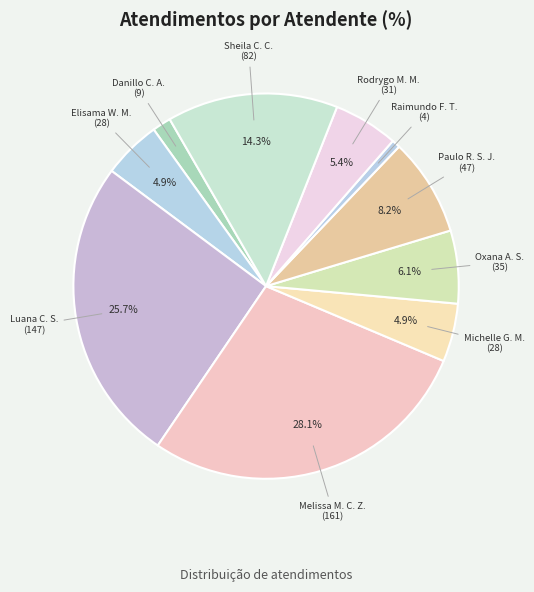

Is there any slice that represents more than half of the pie?

No